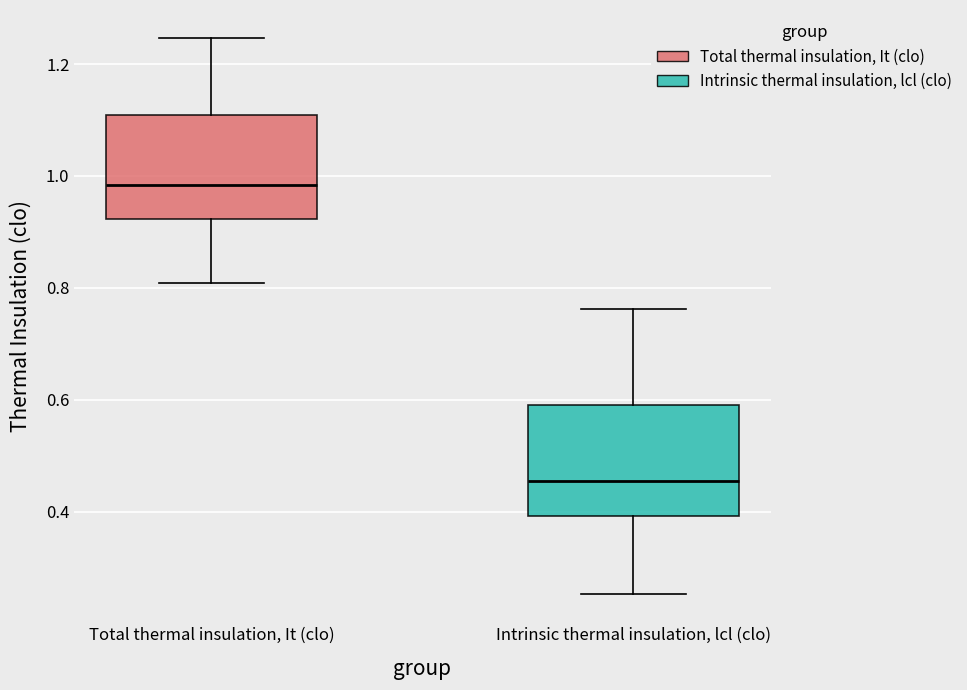

Where does the median line of the box for Intrinsic thermal insulation, lcl (clo) sit on the y-axis? The values are not printed on the chart, so give them approximately, as read against the axis.

0.46